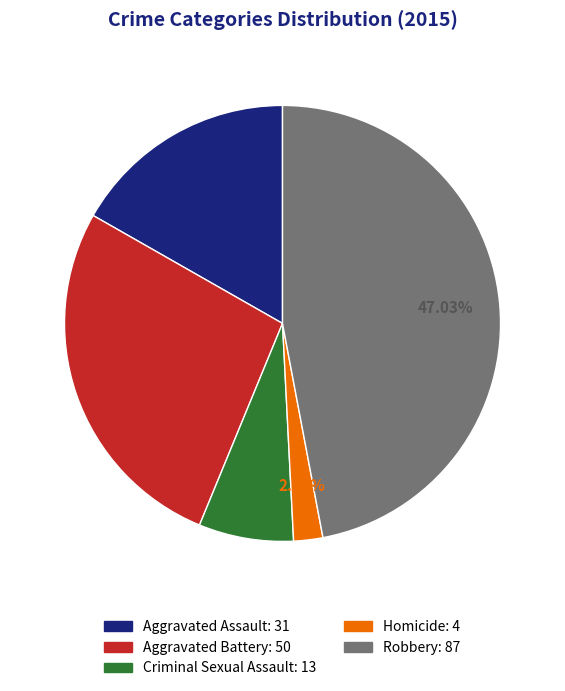

To the nearest percent, what portion does Robbery represent?

47%